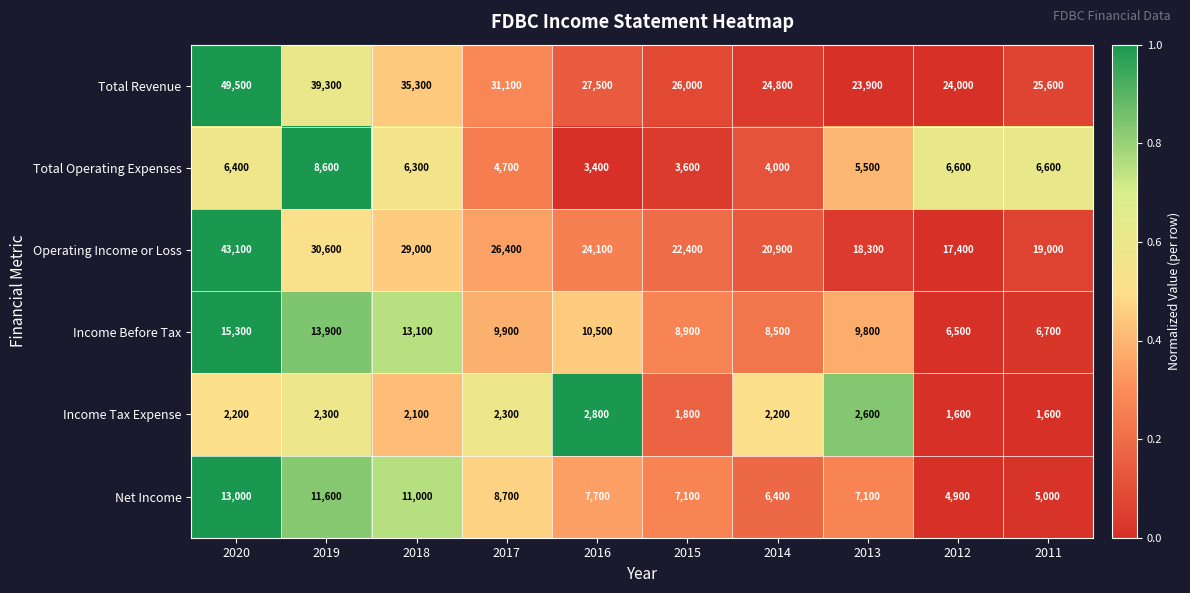

Between 2020 and 2012, which series saw the biggest shift?

Operating Income or Loss